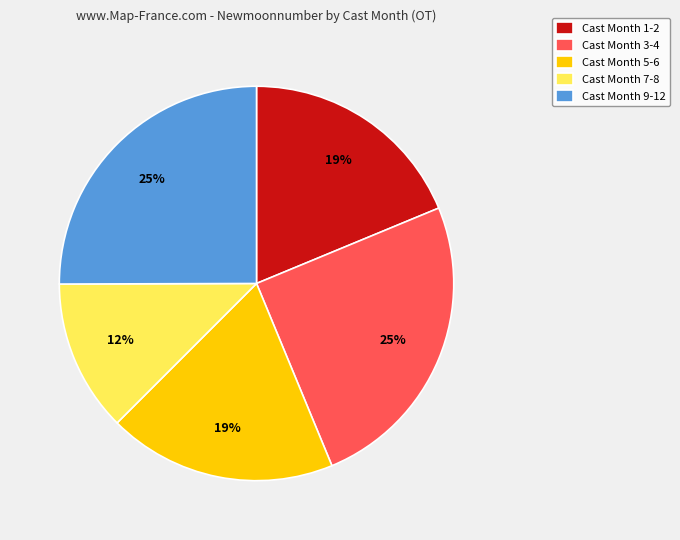

True or false: Cast Month 9-12 accounts for 32% of the total.

False